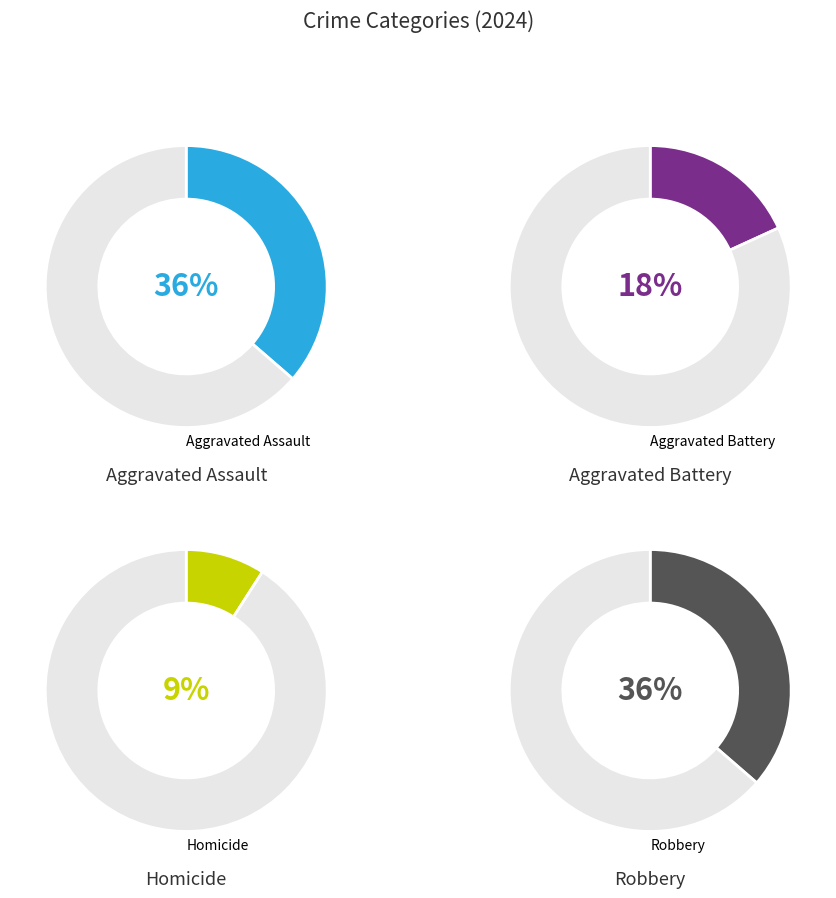

To the nearest percent, what percentage of the pie is Robbery?

36%